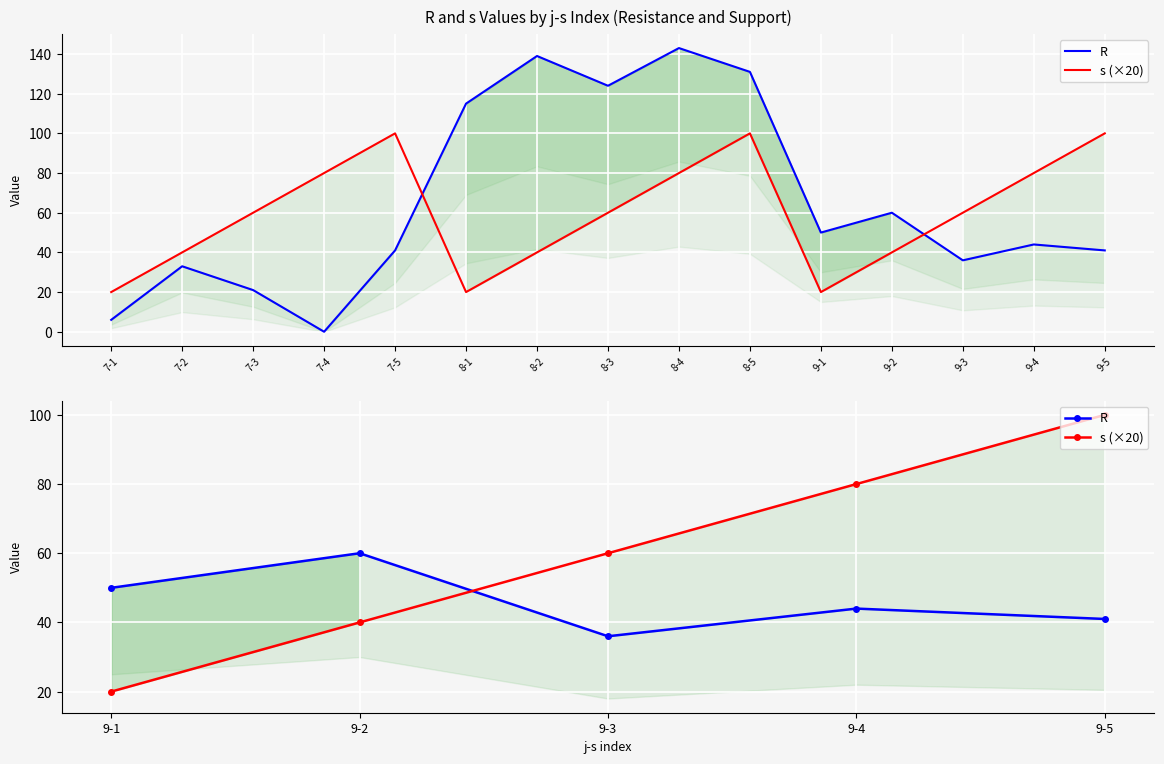

What is the maximum value for s (×20)?

100